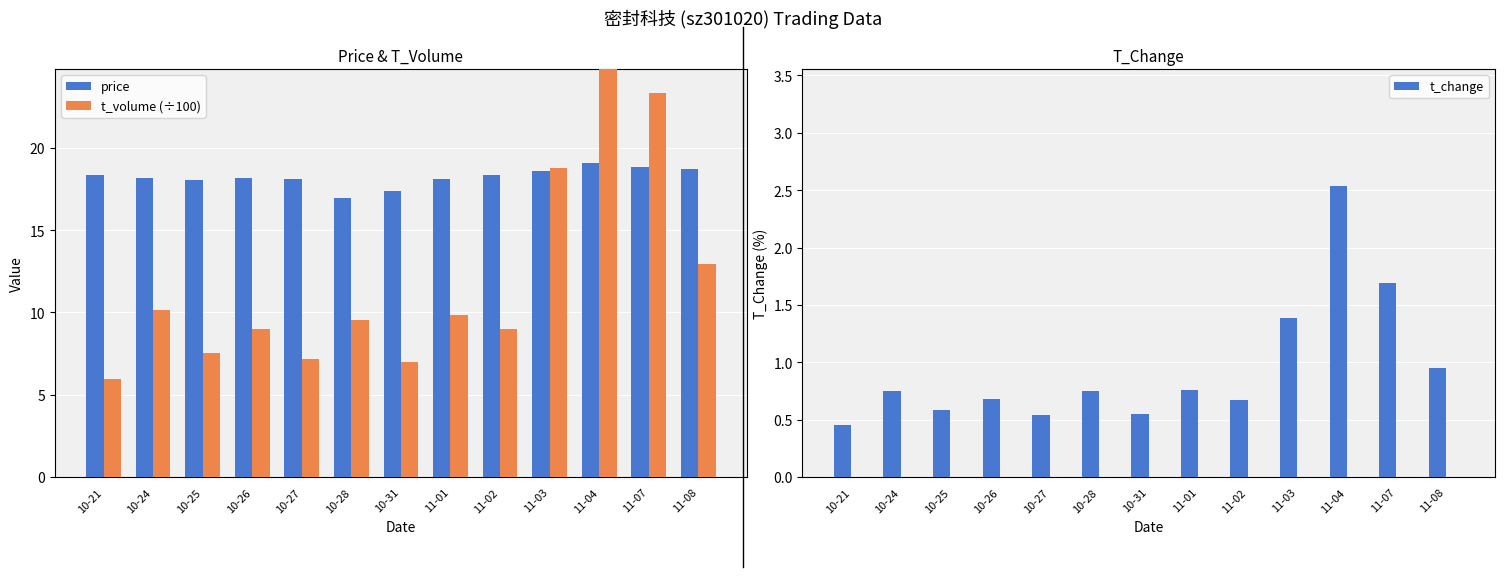

What position from the right is 11-02?

5